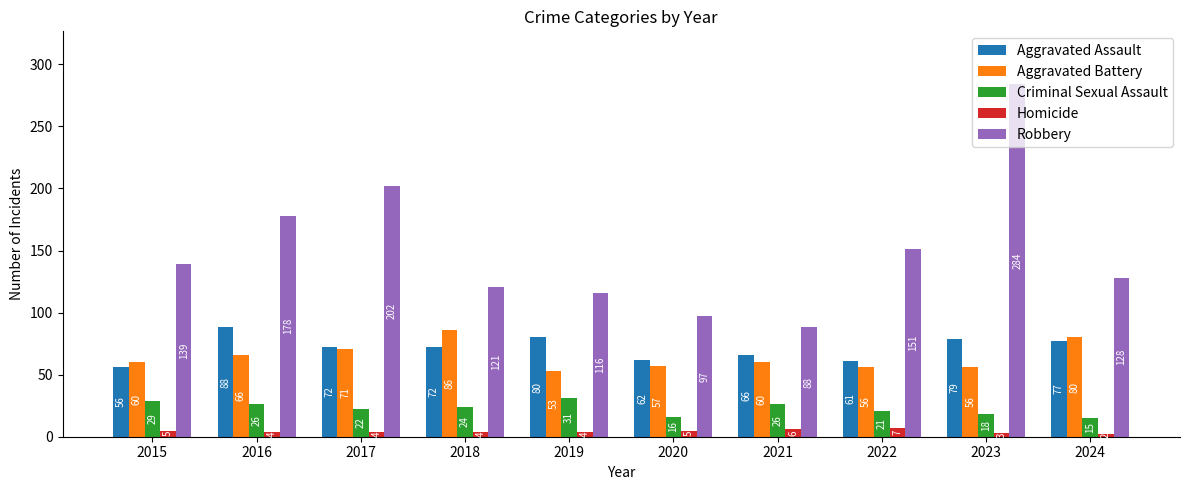

What is the value of the Criminal Sexual Assault bar at the 4th from the left?

24